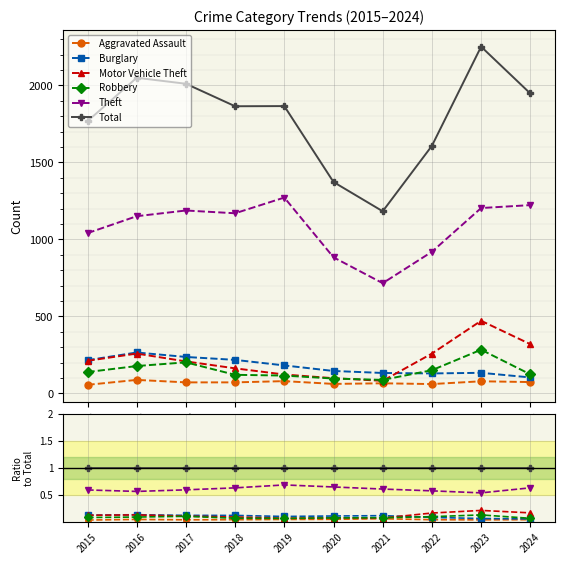

Reading right to left, extract all data points from this chart.

Aggravated Assault: 2024=0.0	2023=0.0	2022=0.0	2021=0.1	2020=0.0	2019=0.0	2018=0.0	2017=0.0	2016=0.0	2015=0.0
Burglary: 2024=0.1	2023=0.1	2022=0.1	2021=0.1	2020=0.1	2019=0.1	2018=0.1	2017=0.1	2016=0.1	2015=0.1
Motor Vehicle Theft: 2024=0.2	2023=0.2	2022=0.2	2021=0.1	2020=0.1	2019=0.1	2018=0.1	2017=0.1	2016=0.1	2015=0.1
Robbery: 2024=0.1	2023=0.1	2022=0.1	2021=0.1	2020=0.1	2019=0.1	2018=0.1	2017=0.1	2016=0.1	2015=0.1
Theft: 2024=0.6	2023=0.5	2022=0.6	2021=0.6	2020=0.6	2019=0.7	2018=0.6	2017=0.6	2016=0.6	2015=0.6
Total: 2024=1.0	2023=1.0	2022=1.0	2021=1.0	2020=1.0	2019=1.0	2018=1.0	2017=1.0	2016=1.0	2015=1.0